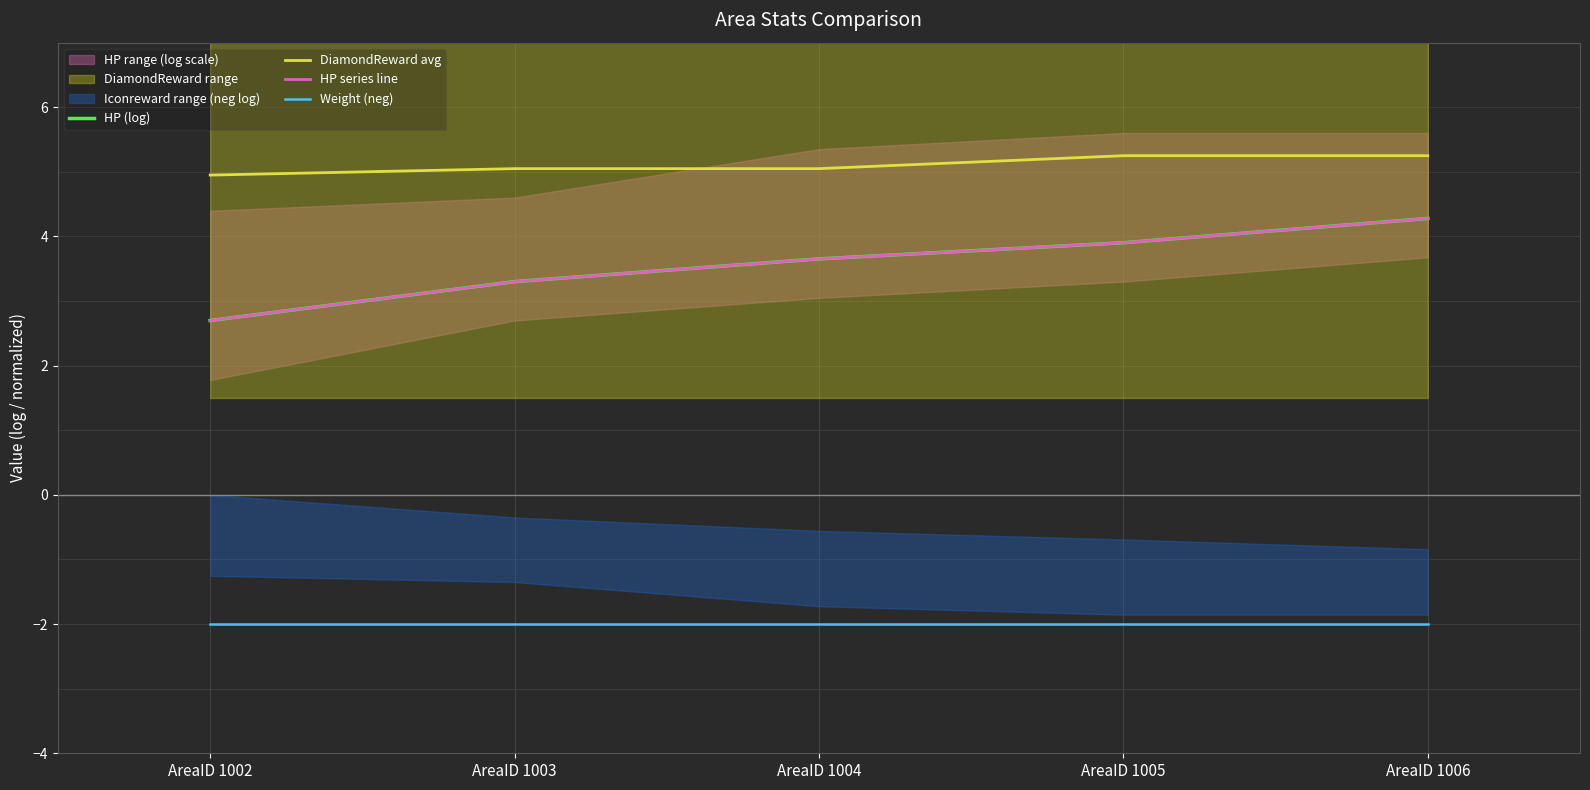

True or false: Weight (neg) and HP (log) cross at least once.

False